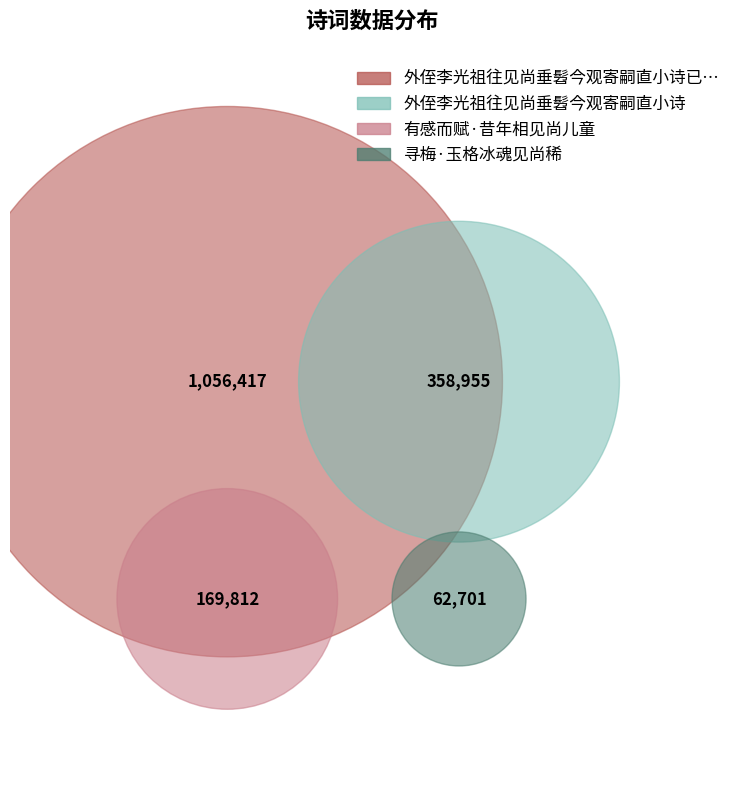

Does 外侄李光祖往见尚垂髫今观寄嗣直小诗已可爱因次韵 represent more than half of the total?

Yes